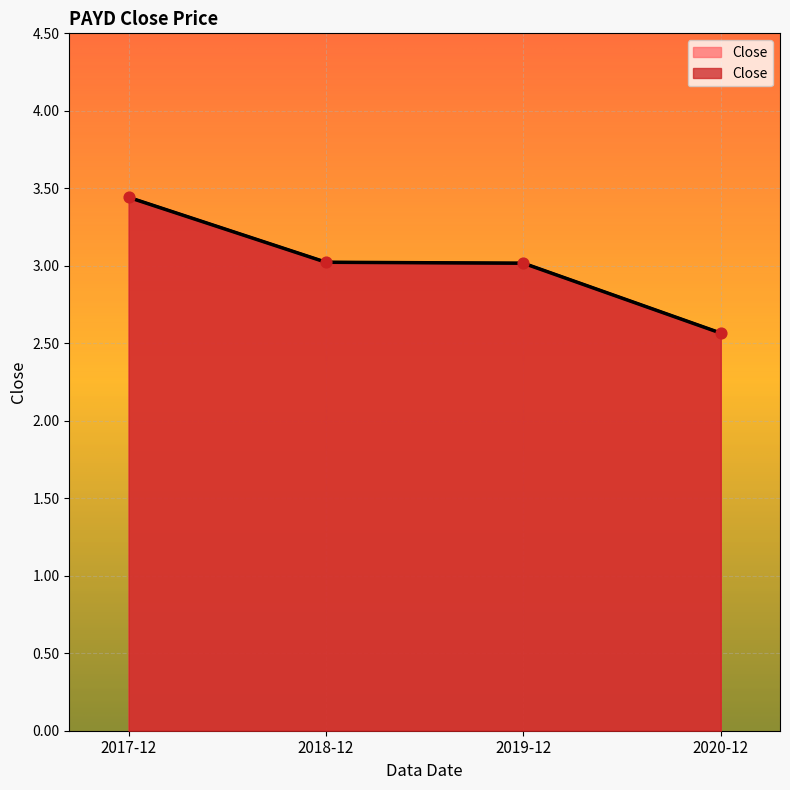

What is the change in value from 2018-12 to 2020-12?

-0.5